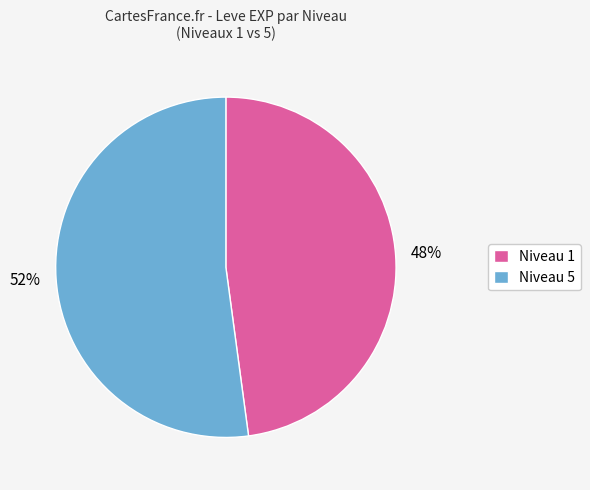

Does any single category account for the majority?

Yes